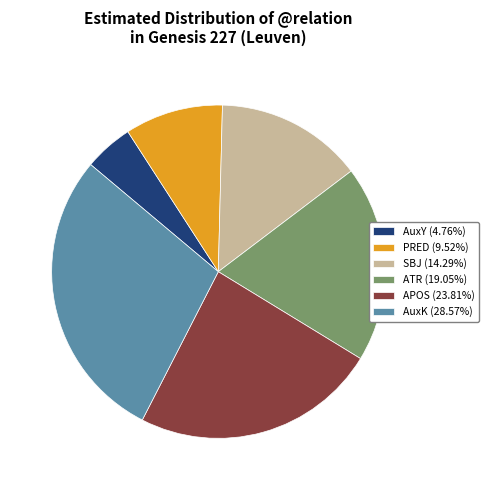

Does APOS account for over 50% of the chart?

No